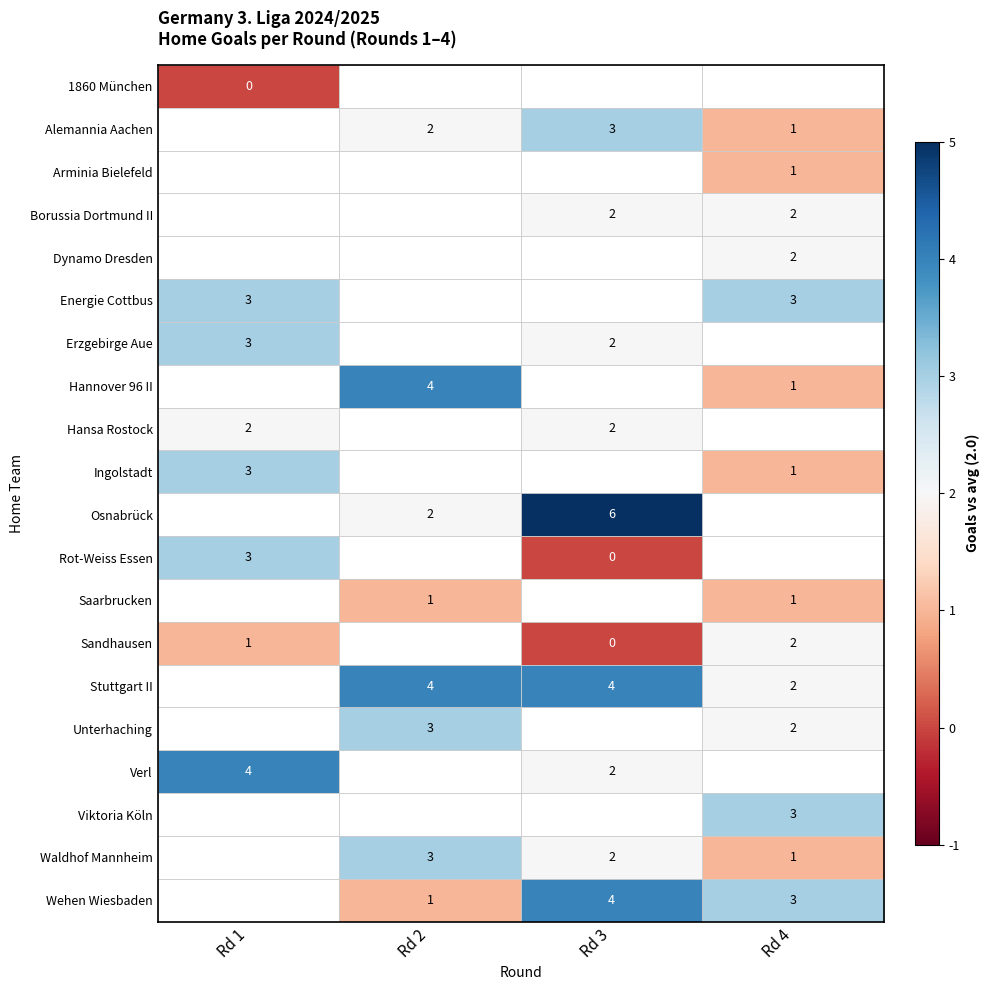

What is the smallest value displayed?

-2.0